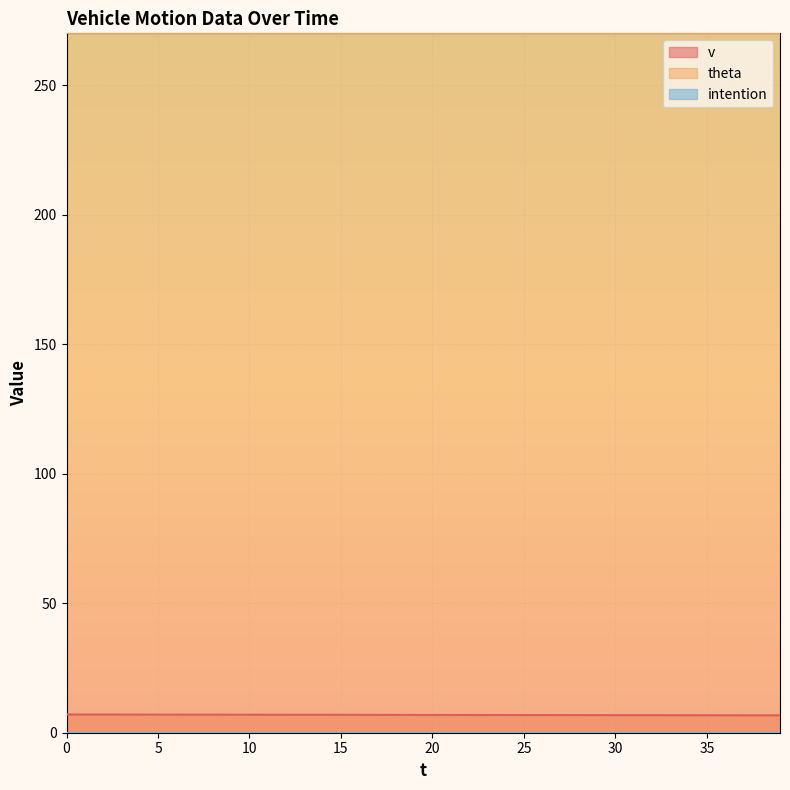

What is the value of the theta point at the 3rd from the left?

270.0